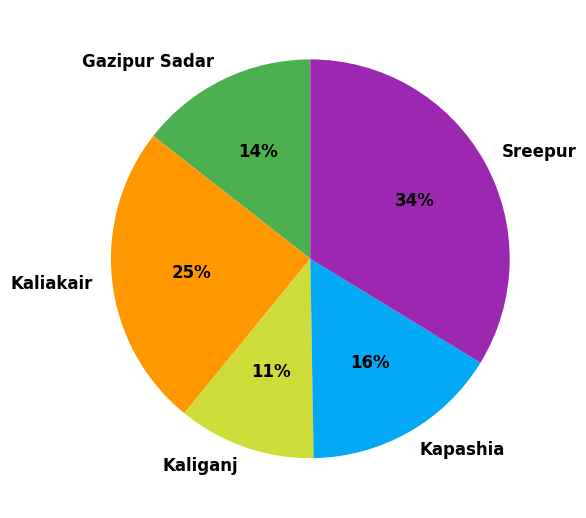

Count the number of slices in the pie.

5